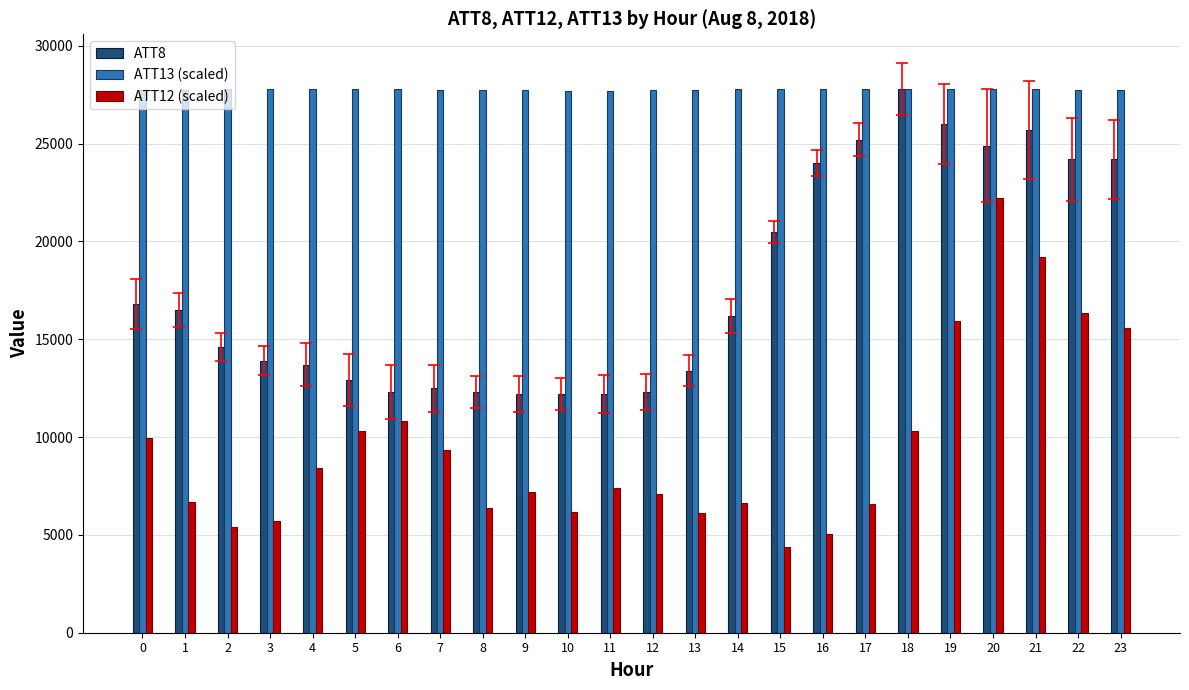

Is the value of ATT8 at 7 greater than the value of ATT13 (scaled) at 8?

No